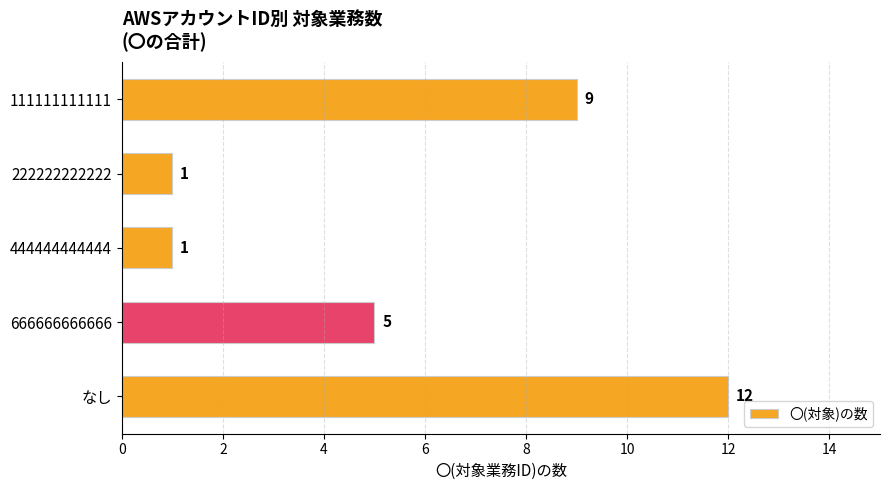

Reading bottom to top, what are all the values shown in this chart?

12	5	1	1	9